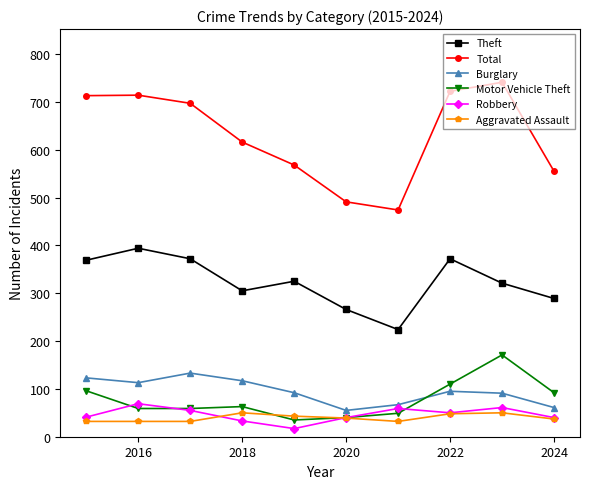

True or false: Theft and Total intersect in this chart.

False